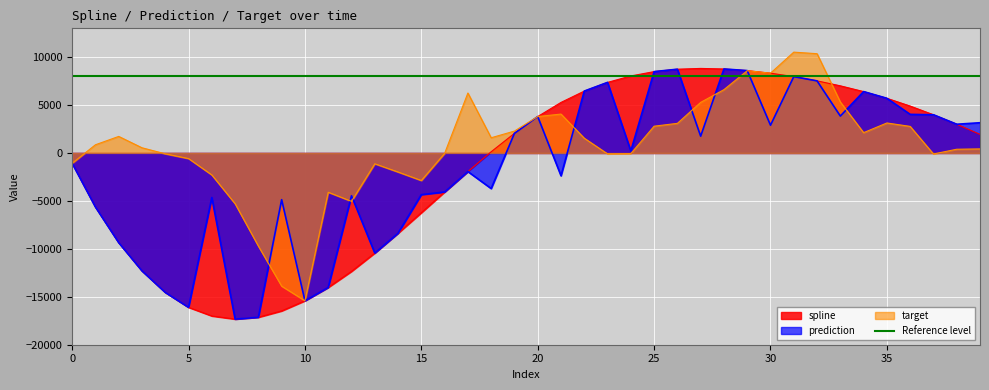

Count the number of categories in the chart.

40